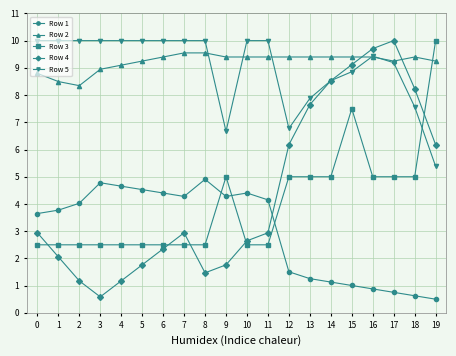

Does the chart have visible grid lines?

Yes